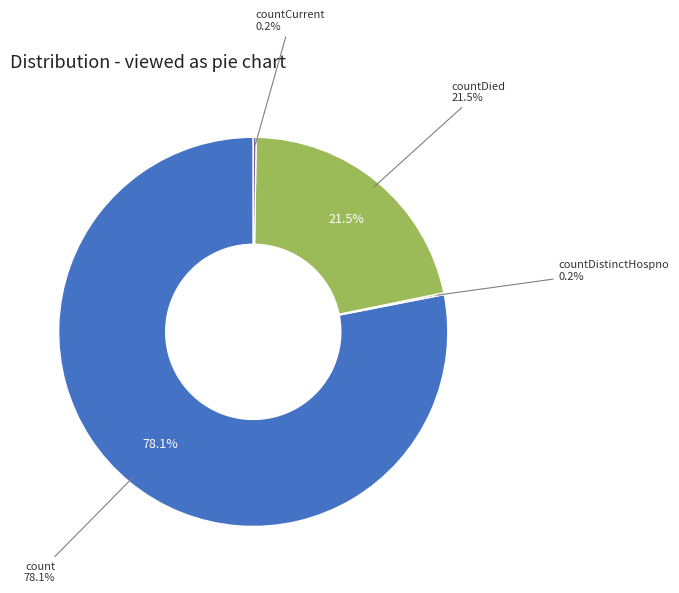

To the nearest percent, what is the difference between the countDistinctHospno and count slice percentages?

78%